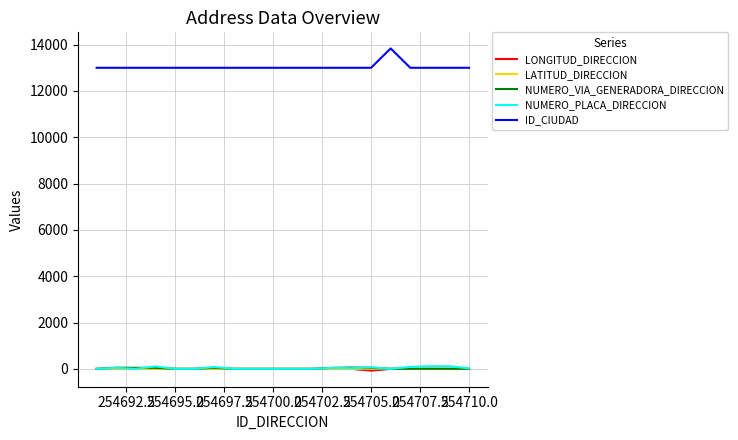

What is the greatest value displayed?

13836.0